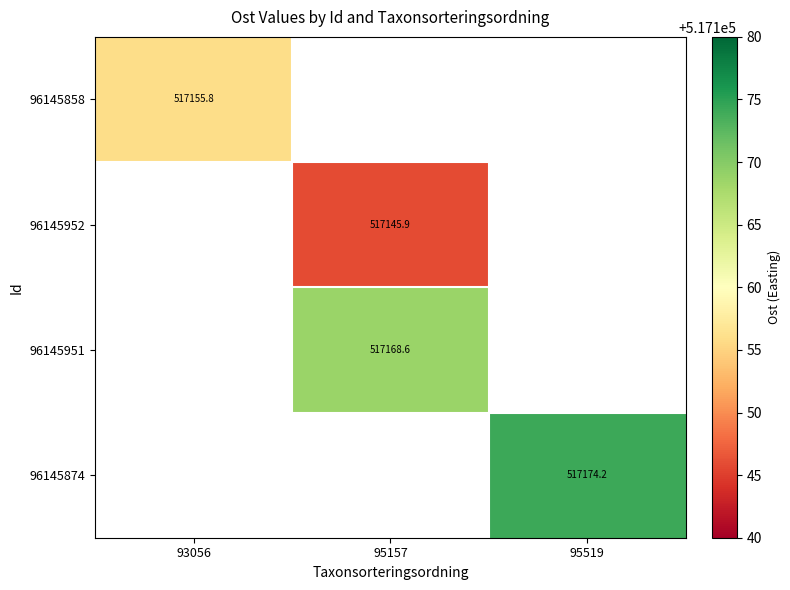

Which has a higher value, 95157 or 95519?

95519